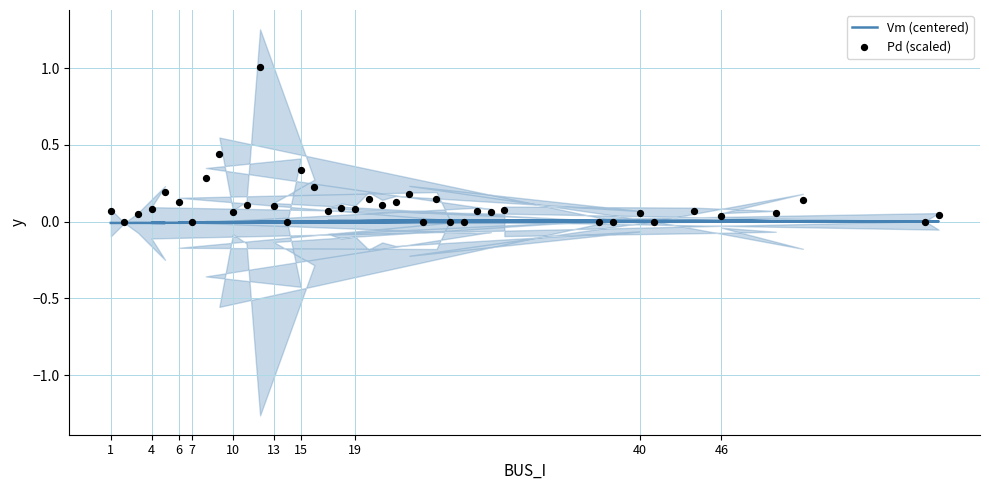

Which series reaches the maximum Y coordinate?

Pd (scaled)